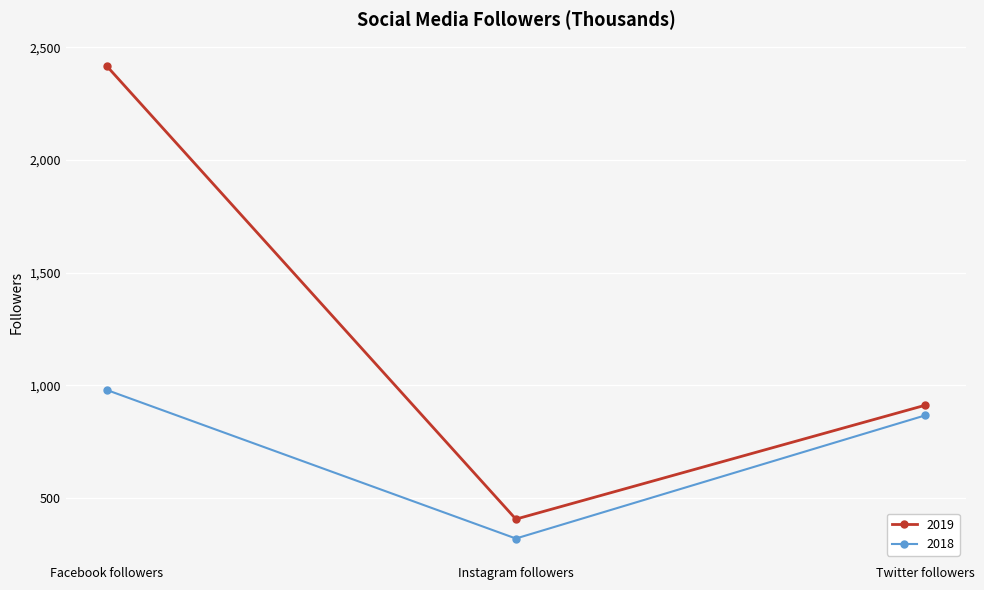

True or false: 2019 has a value of 911 at Twitter followers.

True